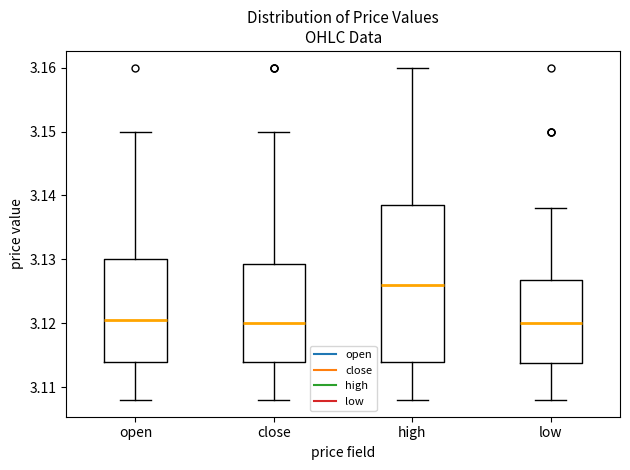

Which box's median line is the highest?

high